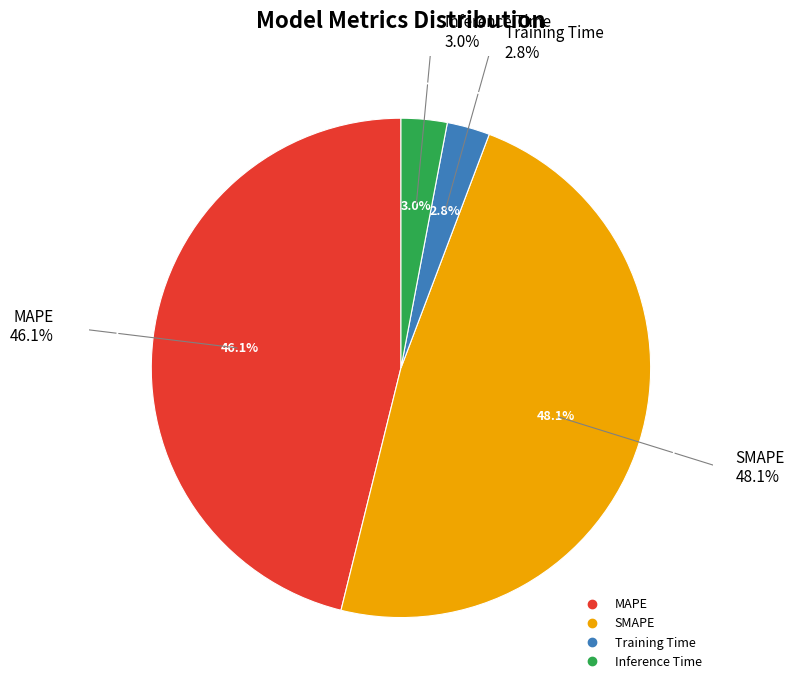

How many slices are in this pie chart?

4